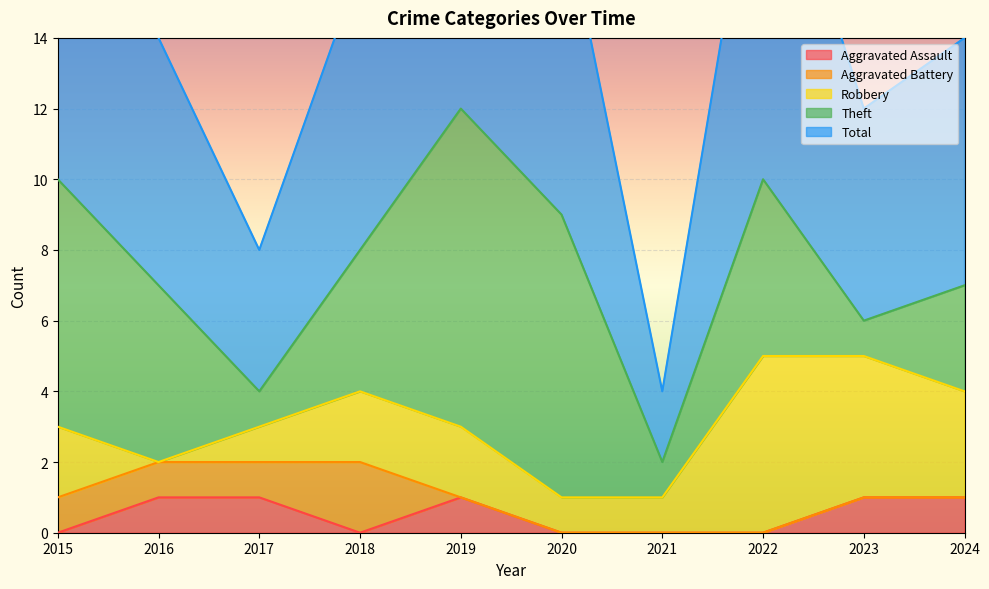

What is the difference between the maximum and second lowest values in the Total series?

8